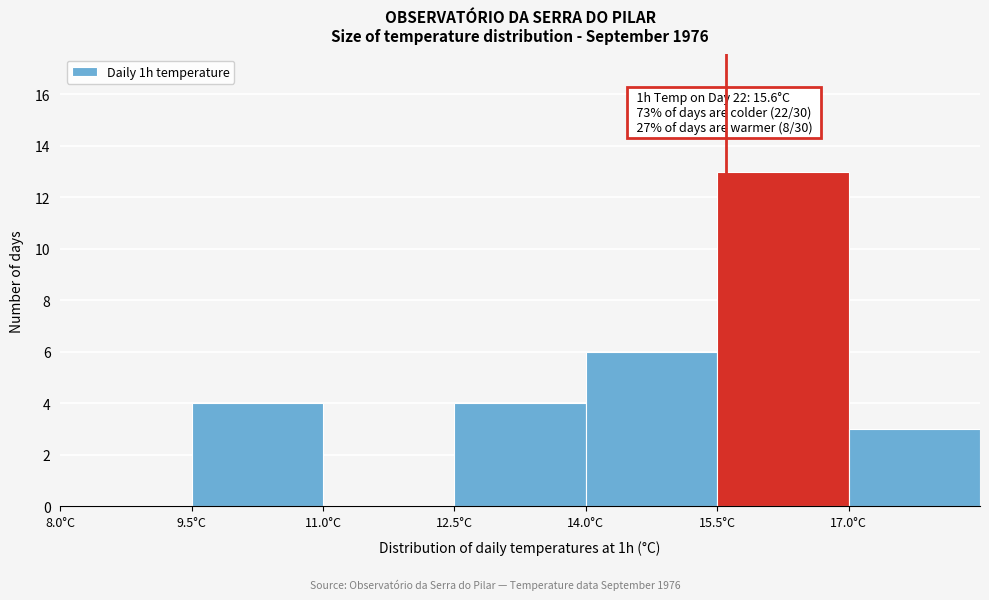

Over which range of the x-axis is the bar tallest?

15.5 to 17.0